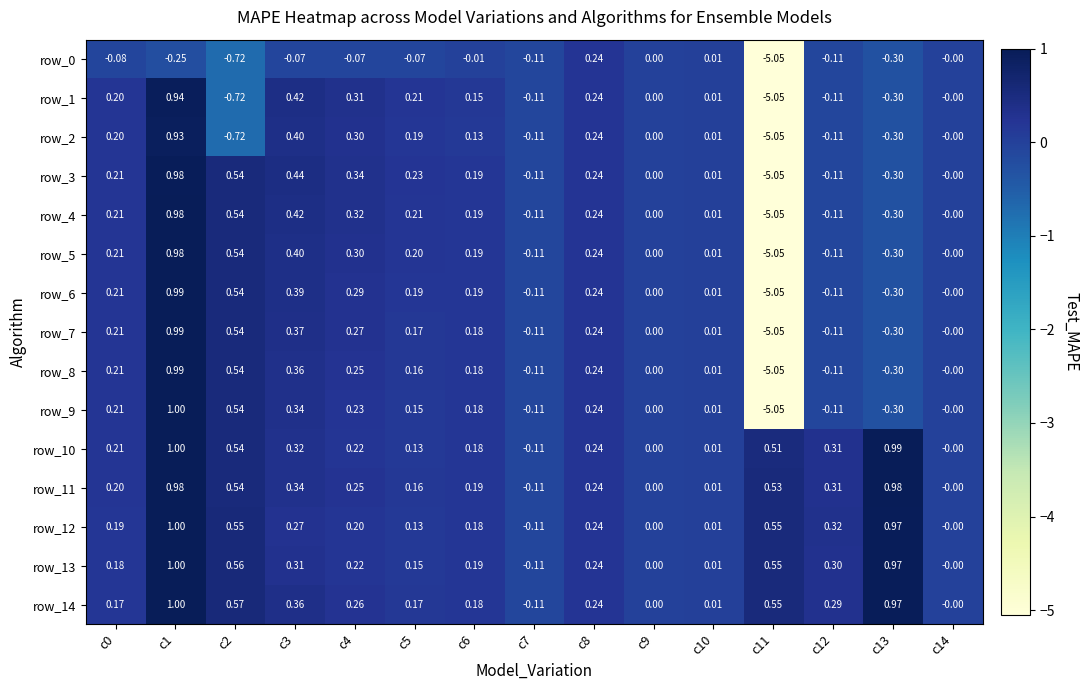

Is it true that row_1 equals 1.6 at c1?

False